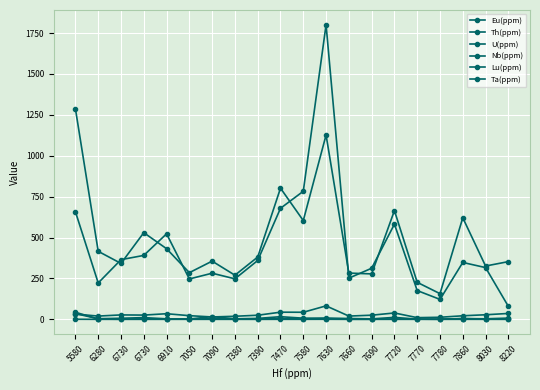

How many lines are shown in the chart?

6